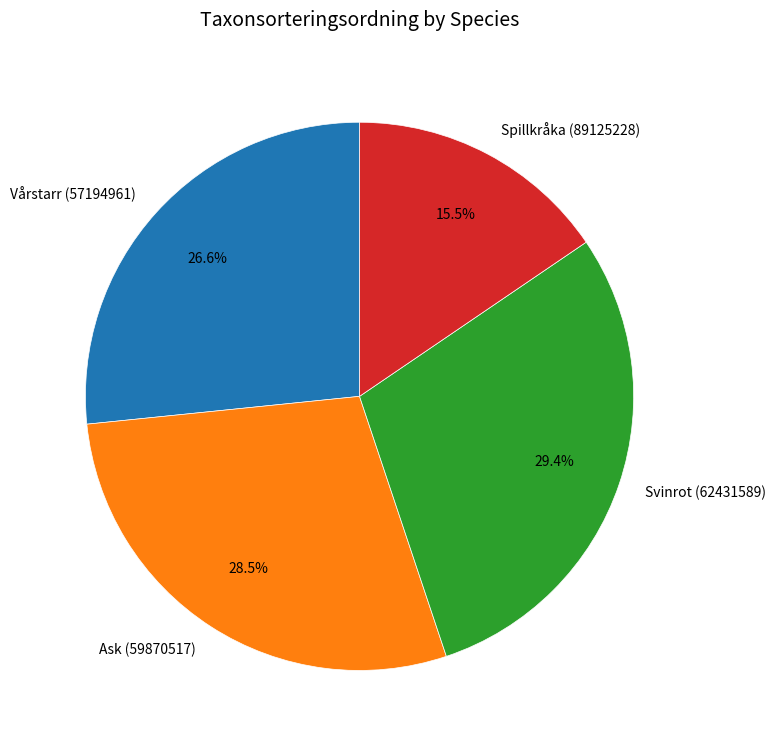

Is it true that Ask (59870517) is 22% of the pie?

False